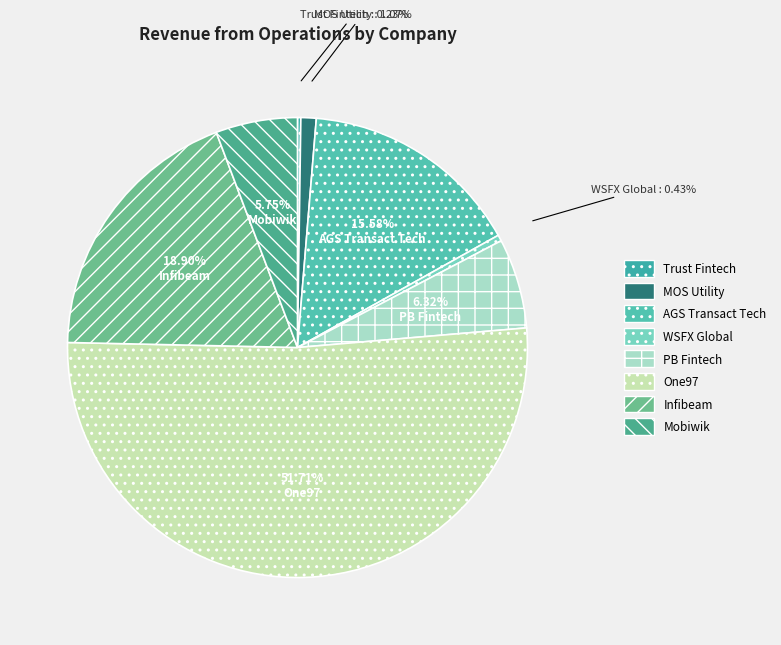

Which slice is the largest?

One97